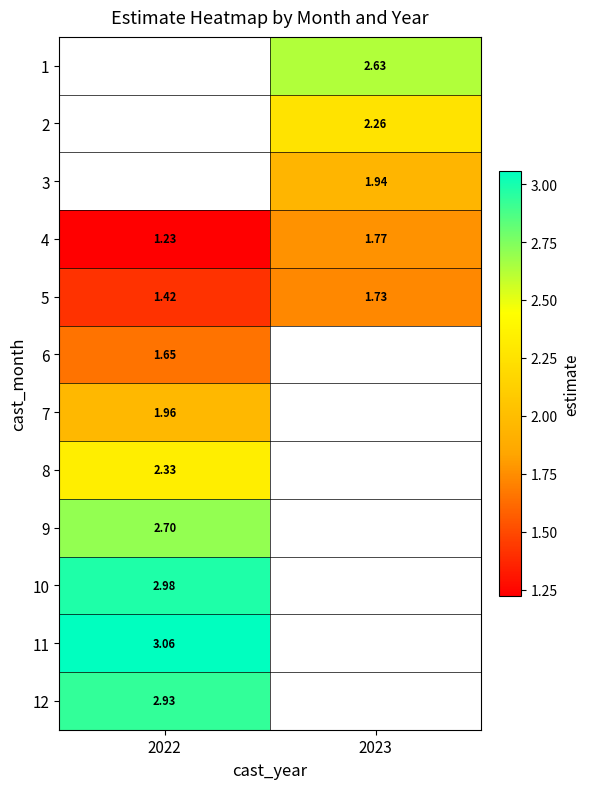

Is the value of 9 at 2022 greater than the value of 4 at 2022?

Yes